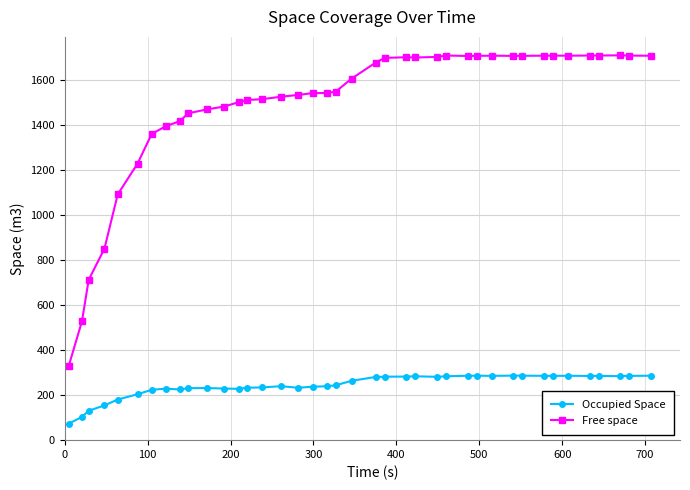

Does the chart display data point markers on the line(s)?

Yes